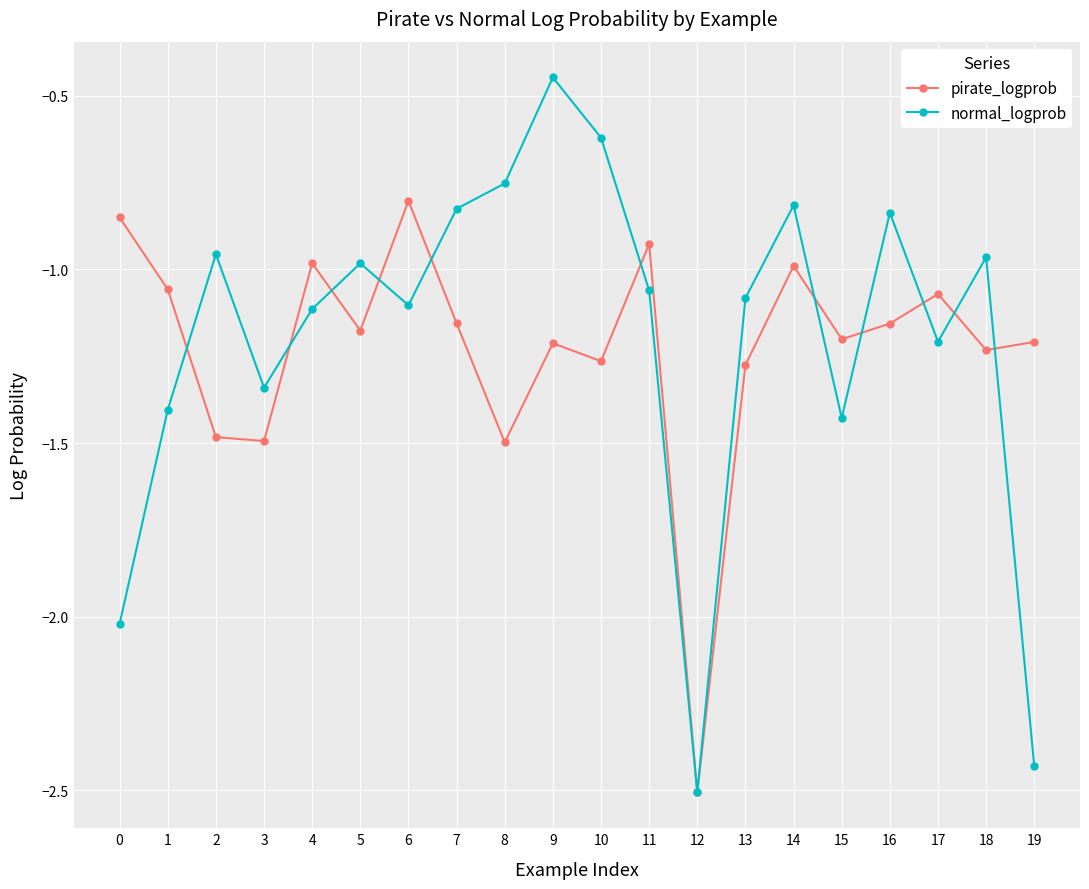

What is the lowest value of the normal_logprob series?

-2.5